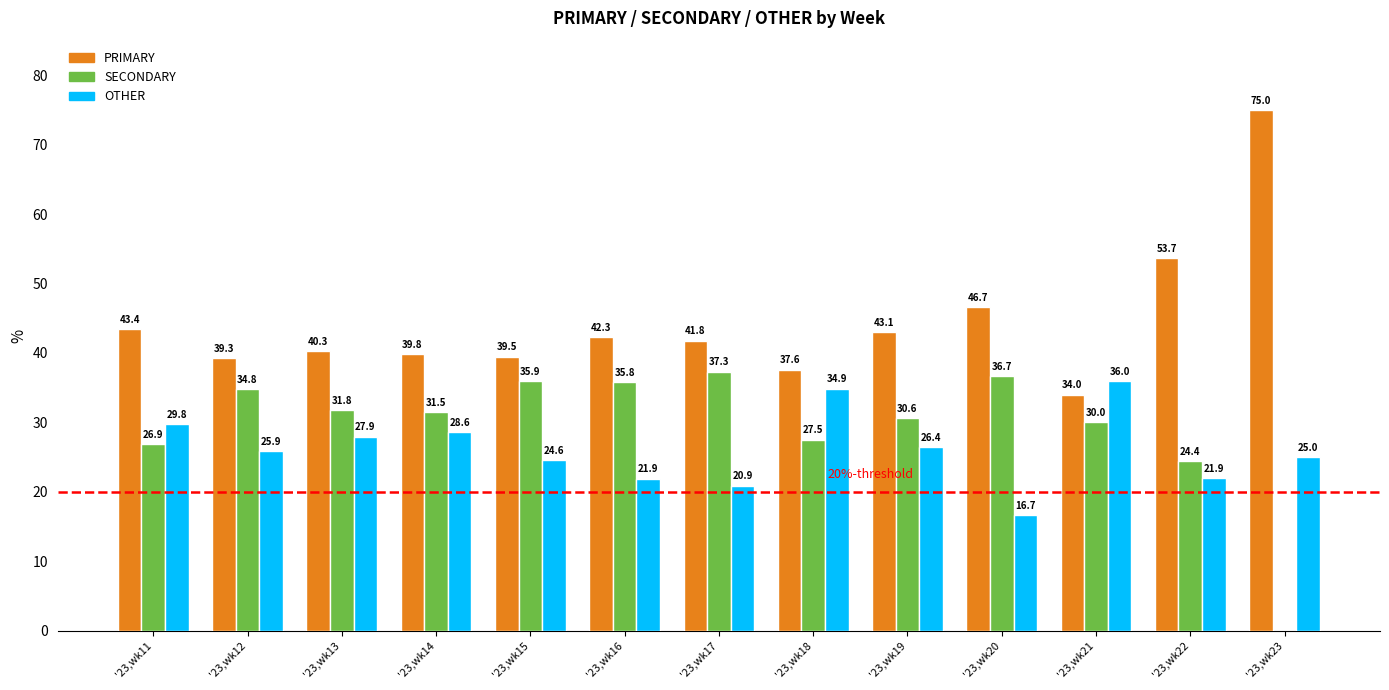

Where is OTHER nearest to the value 26?

'23,wk12